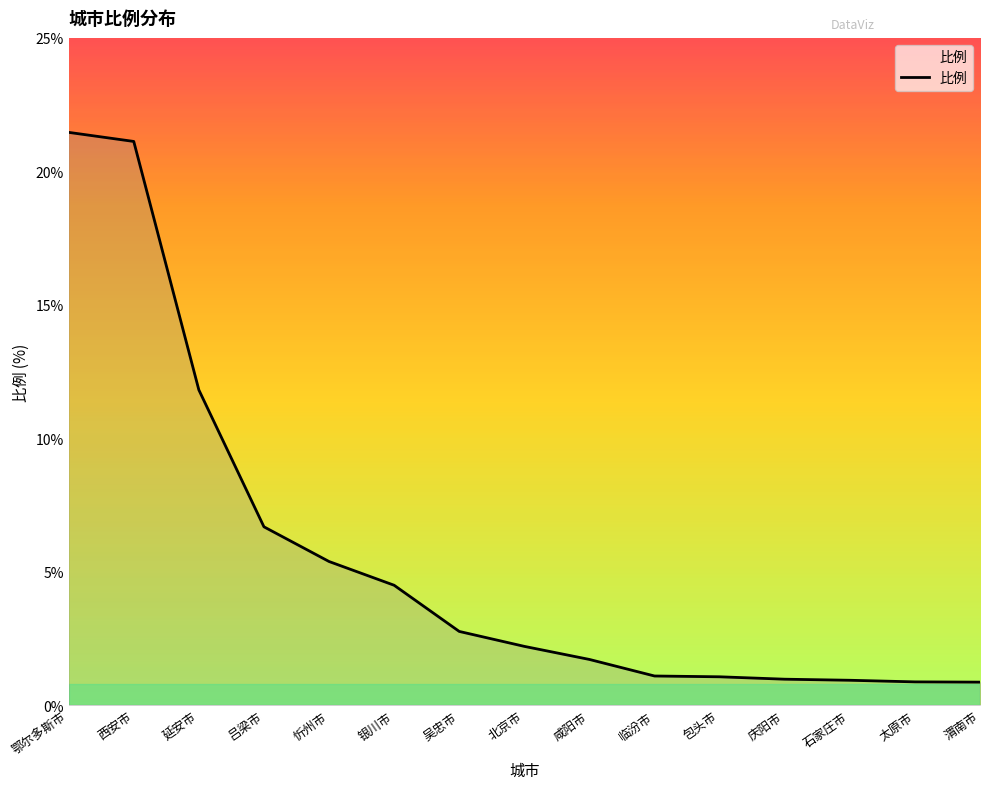

What is the maximum value shown in the chart?

21.5